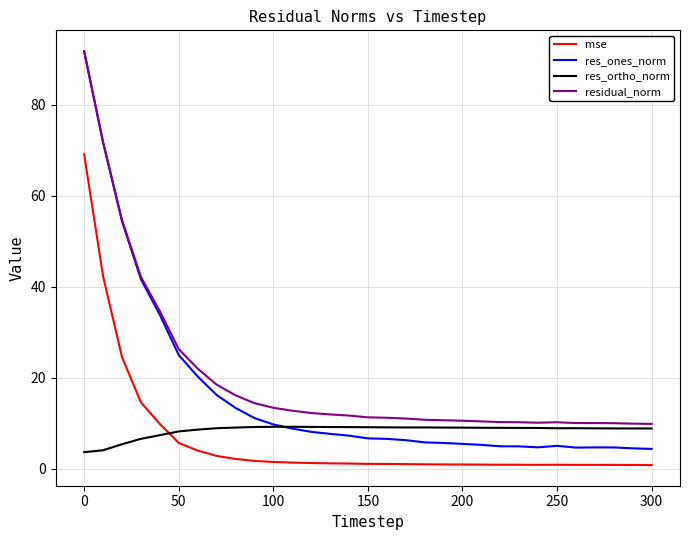

What is the minimum value for residual_norm?

9.8